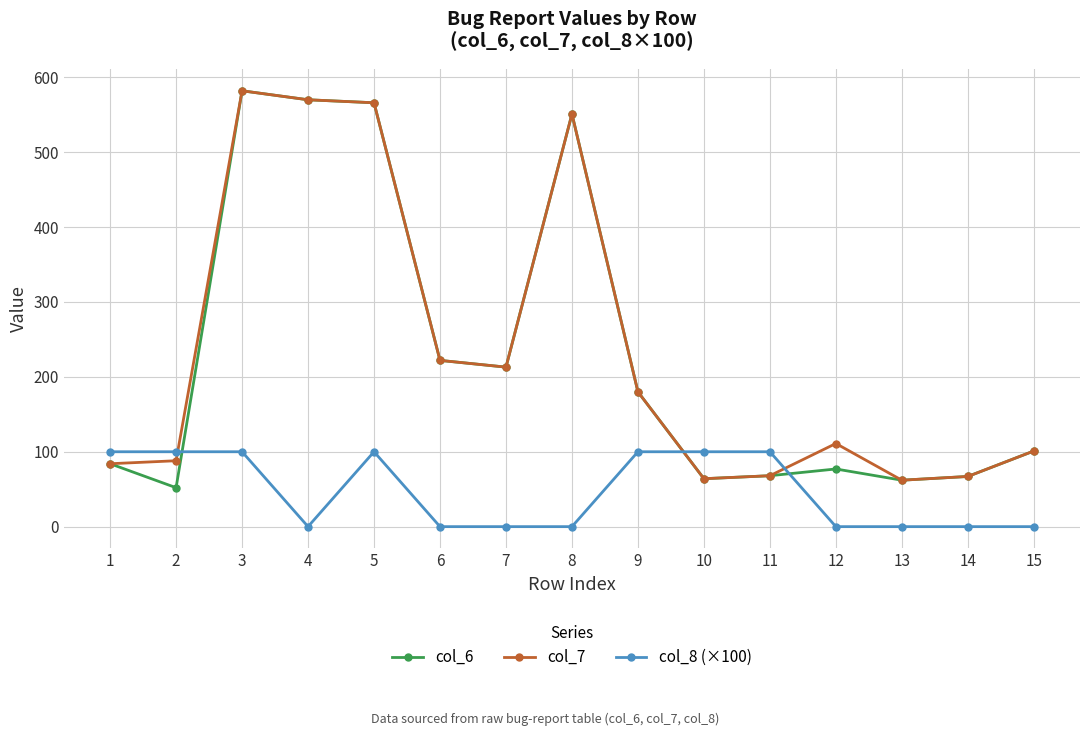

What is the sum of the col_7 values at 5 and 6?

788